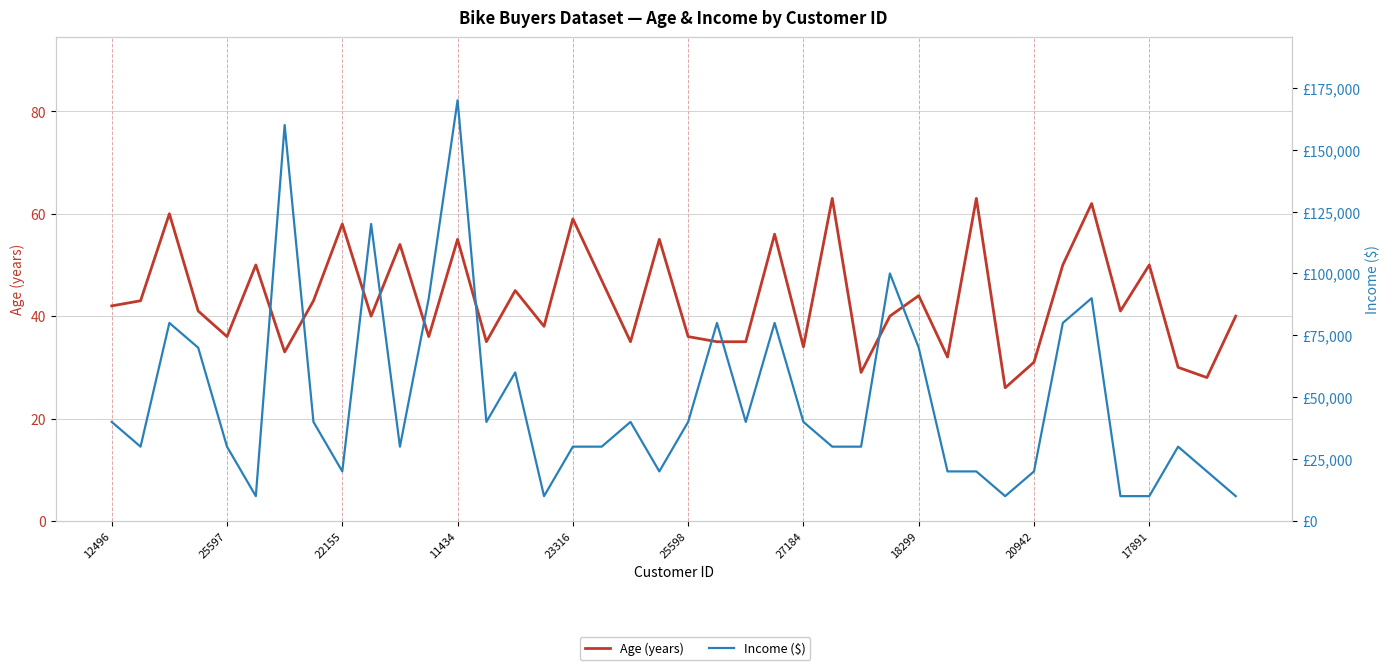

At how many categories does at least one series exceed 60232?

12